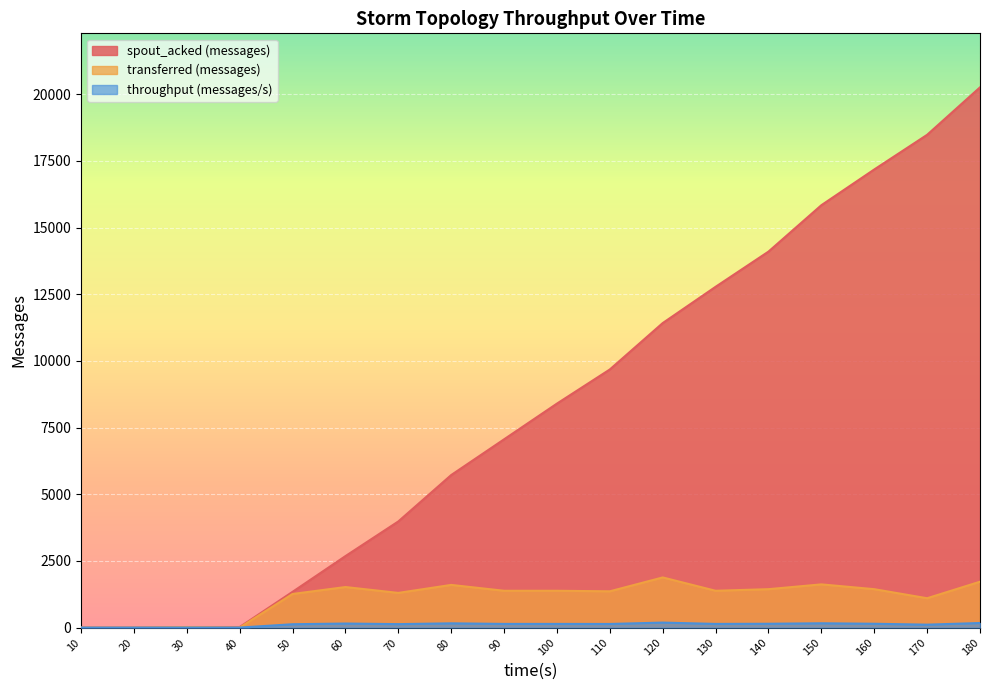

True or false: spout_acked (messages) and throughput (messages/s) intersect in this chart.

False